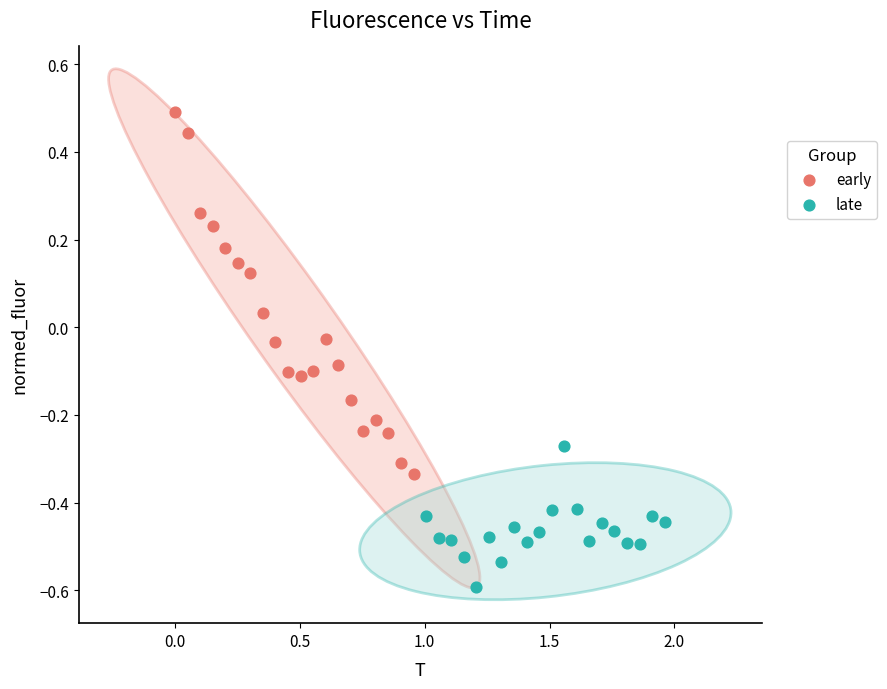

Which series has the largest Y range (max minus min)?

early